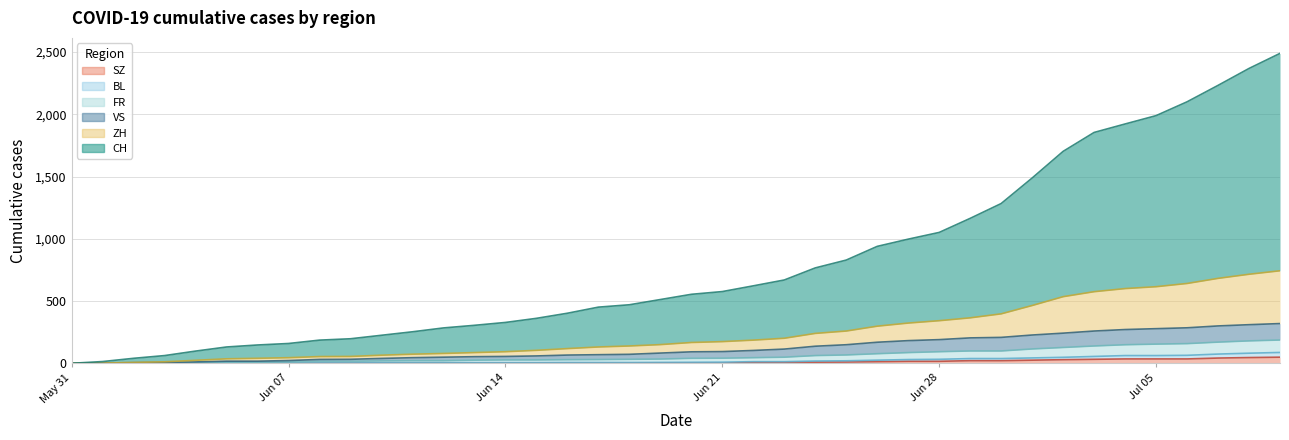

Does the chart have visible grid lines?

Yes